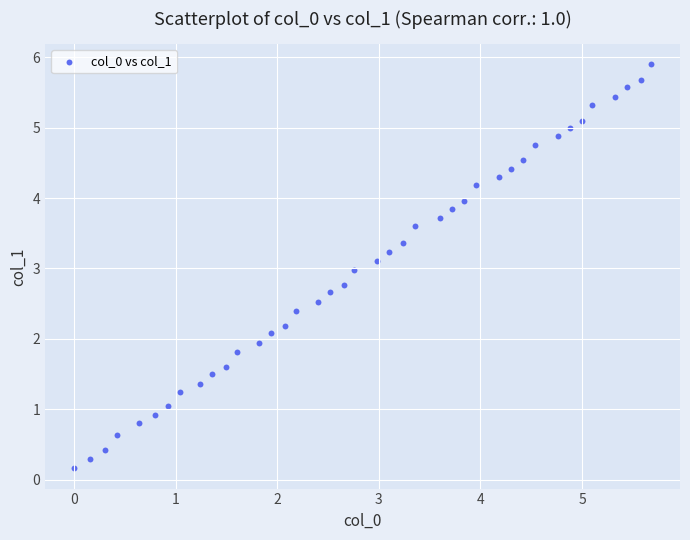

What is the range of Y values (max minus min)?

5.7